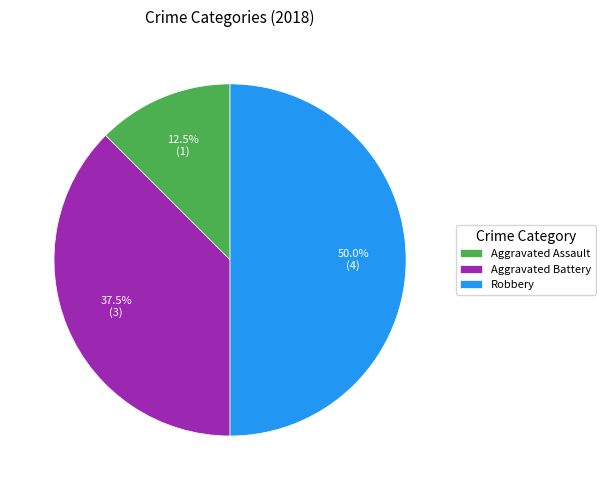

What is the largest slice in the pie chart?

Robbery